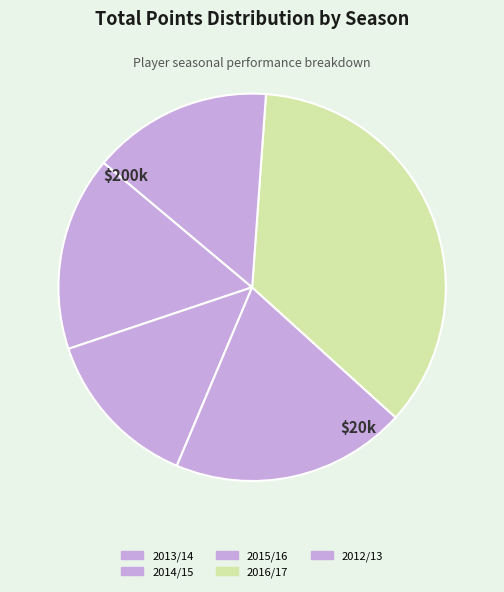

How many segments does this pie chart have?

5